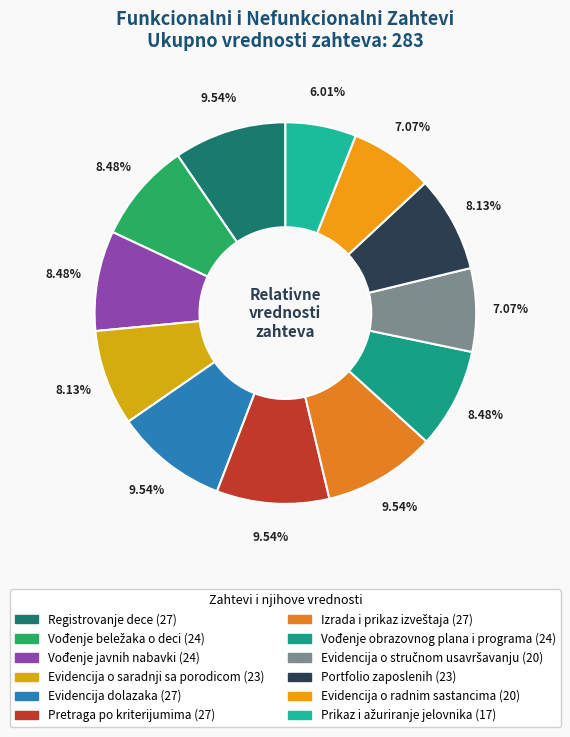

Count the number of slices in the pie.

12